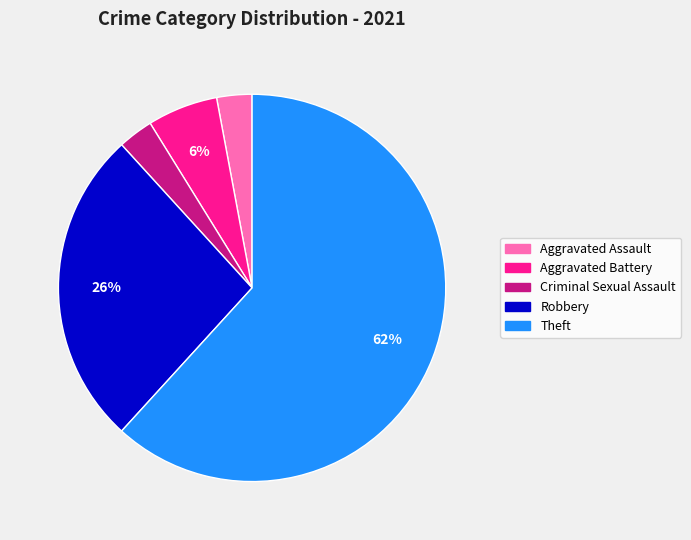

True or false: Robbery accounts for 20% of the total.

False